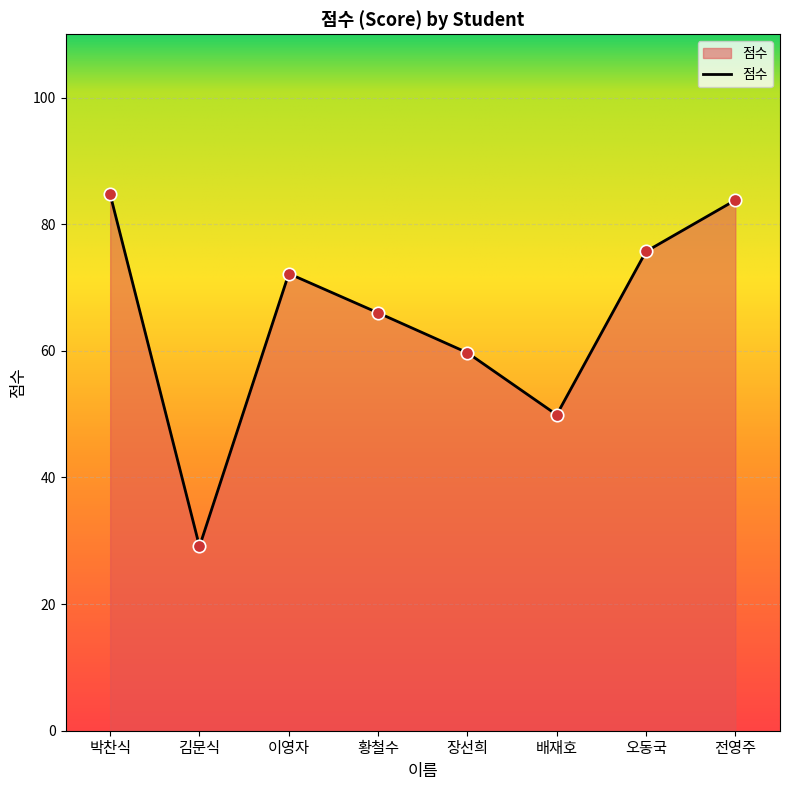

What is the change in value from 황철수 to 장선희?

-6.3